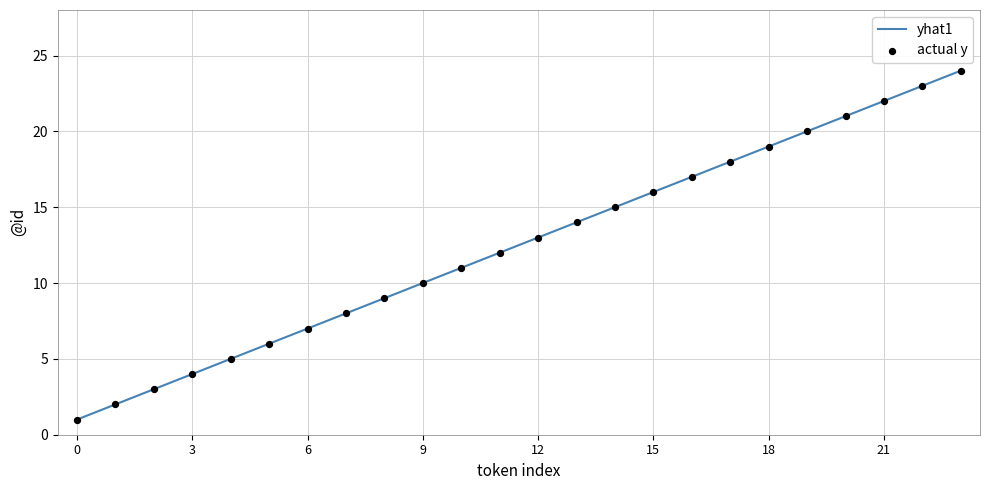

What is the maximum value shown in the chart?

24